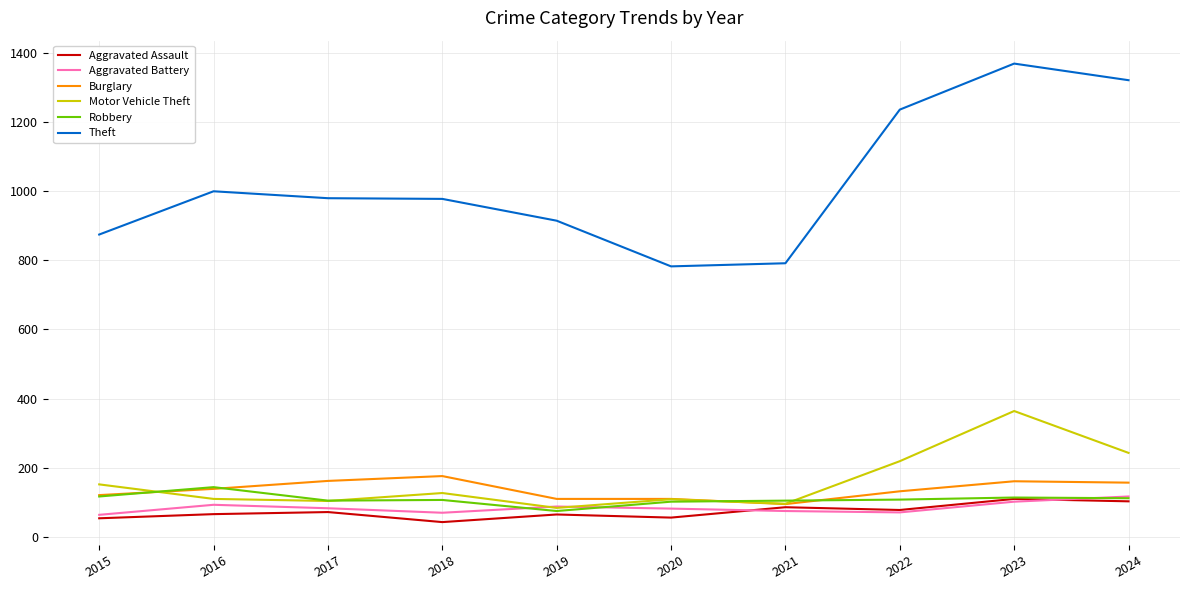

Which series has the largest total across all categories?

Theft